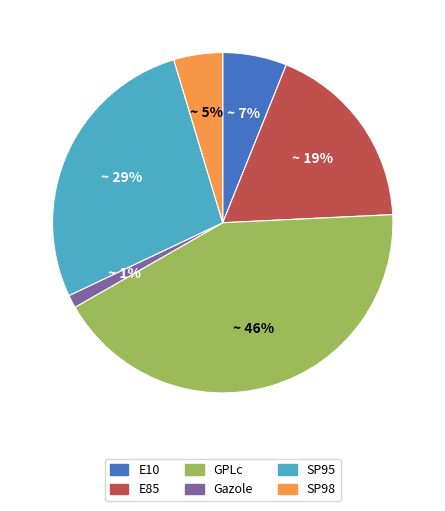

What is the smallest slice in the pie chart?

Gazole